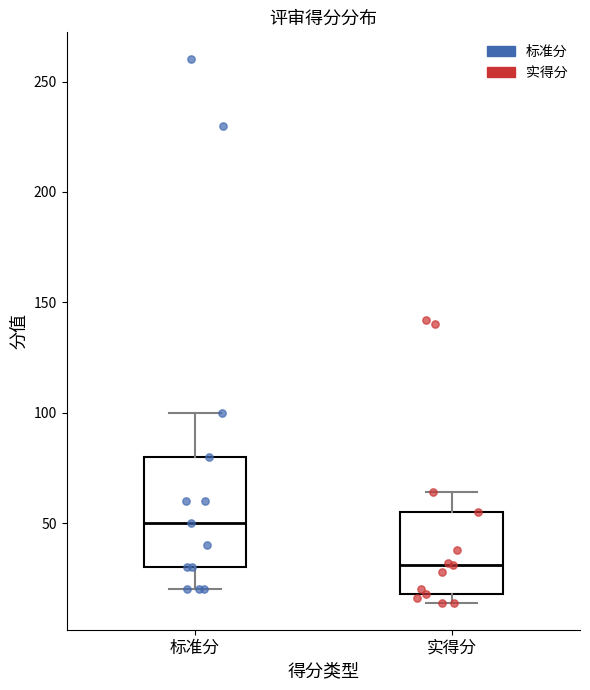

Which box is the tallest, from its lower edge to its upper edge?

标准分